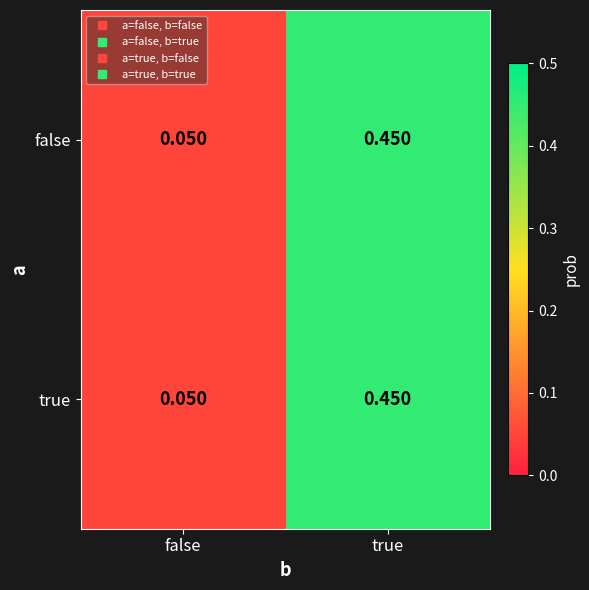

At which label is false closest to 0?

false